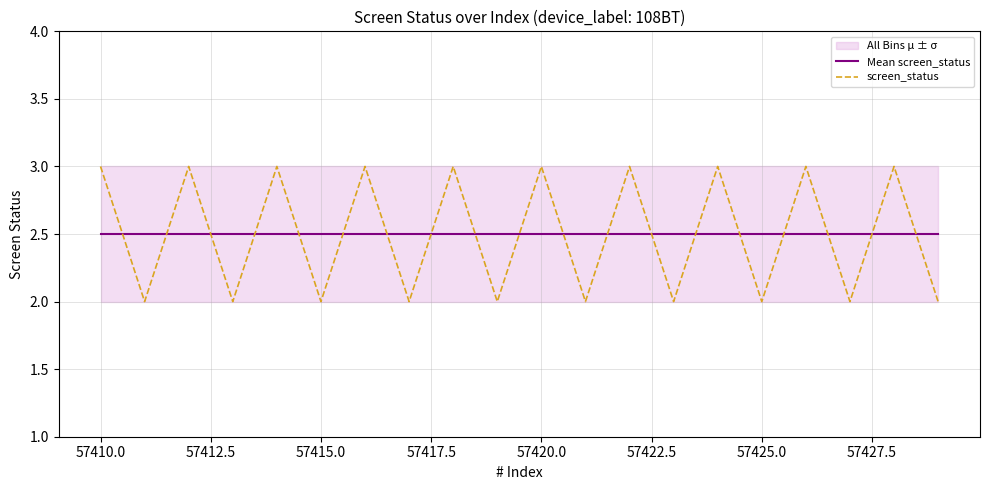

Reading right to left, list all the values displayed in this chart.

Mean screen_status: 2.5	2.5	2.5	2.5	2.5	2.5	2.5	2.5	2.5	2.5	2.5	2.5	2.5	2.5	2.5	2.5	2.5	2.5	2.5	2.5
screen_status: 2.0	3.0	2.0	3.0	2.0	3.0	2.0	3.0	2.0	3.0	2.0	3.0	2.0	3.0	2.0	3.0	2.0	3.0	2.0	3.0